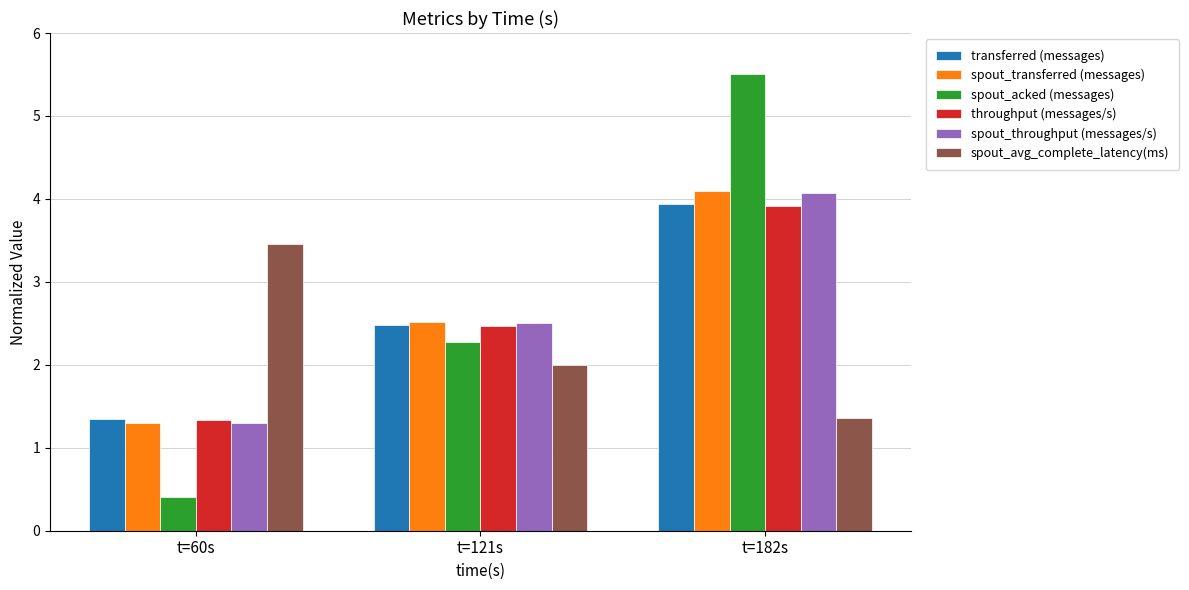

What is the sum of all spout_transferred (messages) values?

7.9